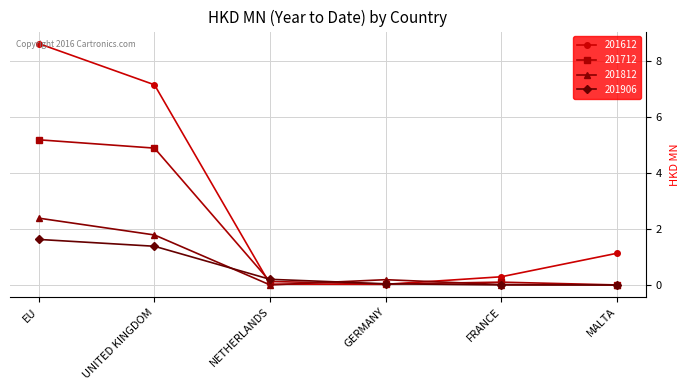

Is the value of 201612 at NETHERLANDS greater than the value of 201906 at EU?

No